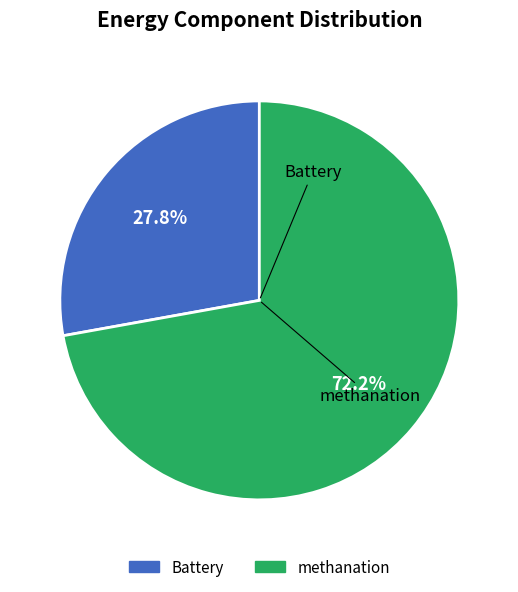

To the nearest percent, what percentage of the pie is methanation?

72%